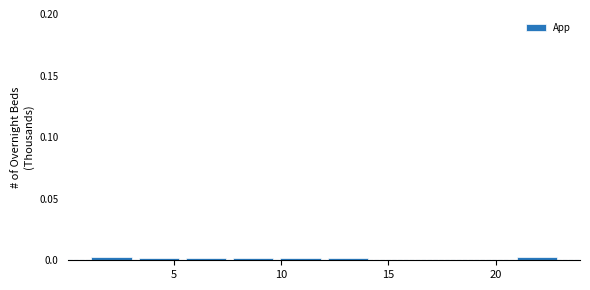

Reading left to right, transcribe this chart: for each bar, give the range it covers on the x-axis and its height. Neither the bar edges nor the heights are printed on the chart, so give them approximately, as read against the axes.

1.0 to 3.2: under 0.005
3.2 to 5.4: under 0.005
5.4 to 7.6: under 0.005
7.6 to 9.8: under 0.005
9.8 to 12.0: under 0.005
12.0 to 14.2: under 0.005
14.2 to 16.4: 0
16.4 to 18.6: 0
18.6 to 20.8: 0
20.8 to 23.0: under 0.005